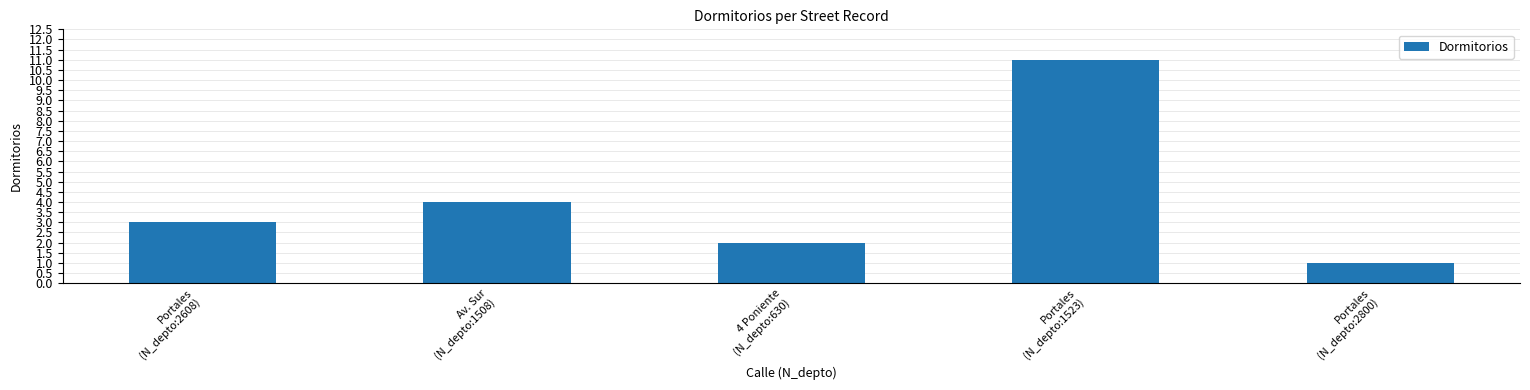

Rank the categories by value from lowest to highest.

Portales
(N_depto:2800), 4 Poniente
(N_depto:630), Portales
(N_depto:2608), Av. Sur
(N_depto:1508), Portales
(N_depto:1523)